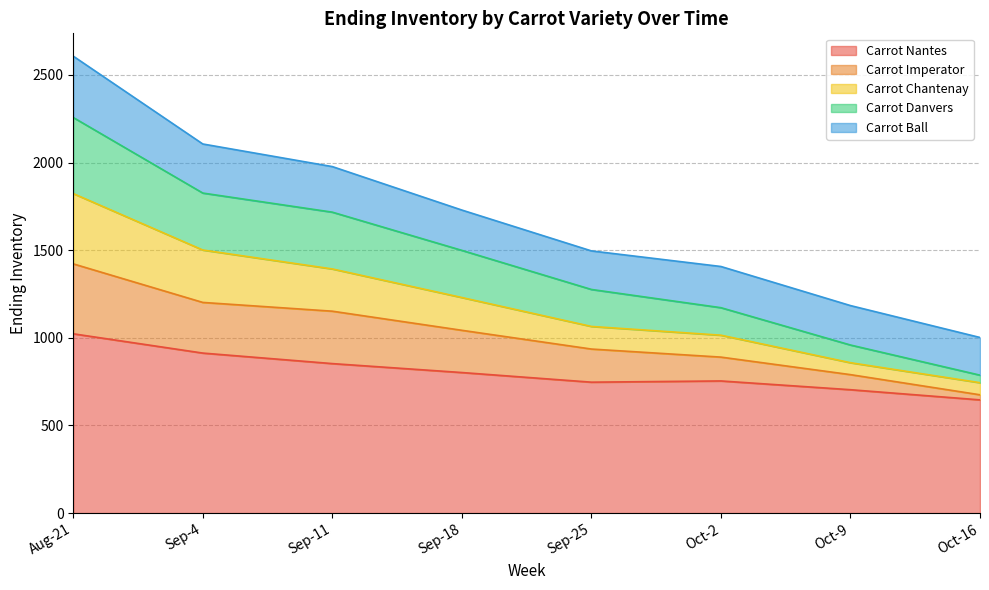

What is the label of the 7th point from the left?

Oct-9